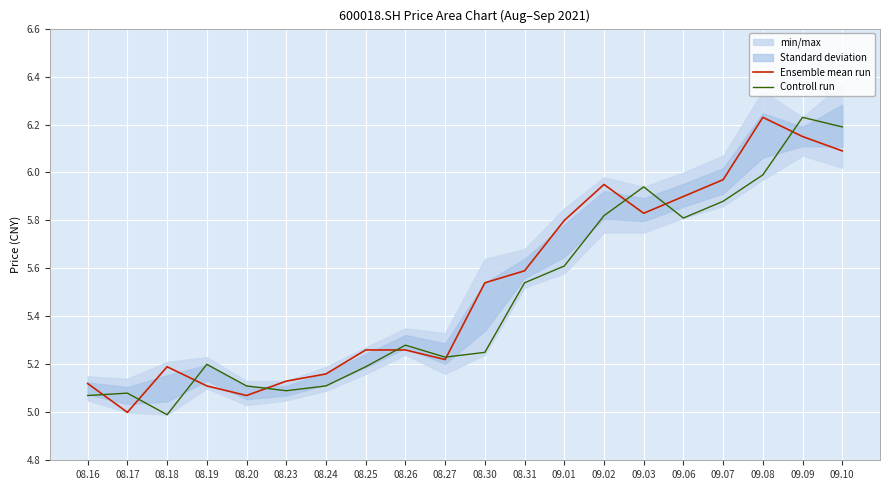

Reading left to right, extract all data points from this chart.

Ensemble mean run: 5.1	5.0	5.2	5.1	5.1	5.1	5.2	5.3	5.3	5.2	5.5	5.6	5.8	6.0	5.8	5.9	6.0	6.2	6.2	6.1
Controll run: 5.1	5.1	5.0	5.2	5.1	5.1	5.1	5.2	5.3	5.2	5.2	5.5	5.6	5.8	5.9	5.8	5.9	6.0	6.2	6.2